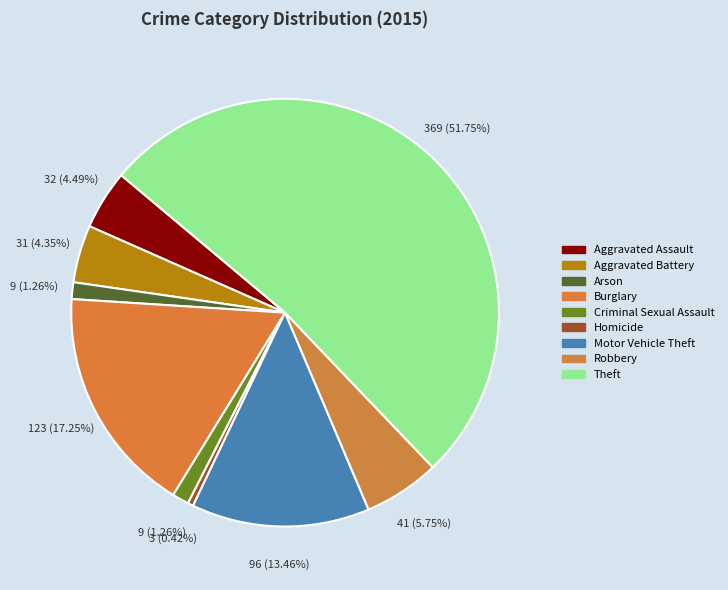

Approximately how many times larger is the value at Aggravated Battery compared to Burglary?

0.3